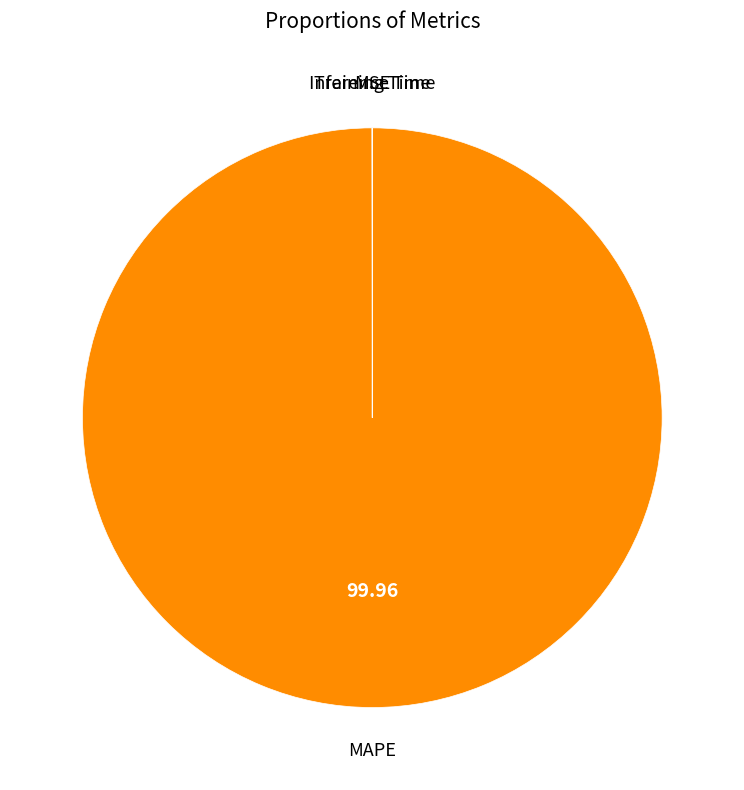

Does any single category account for the majority?

Yes